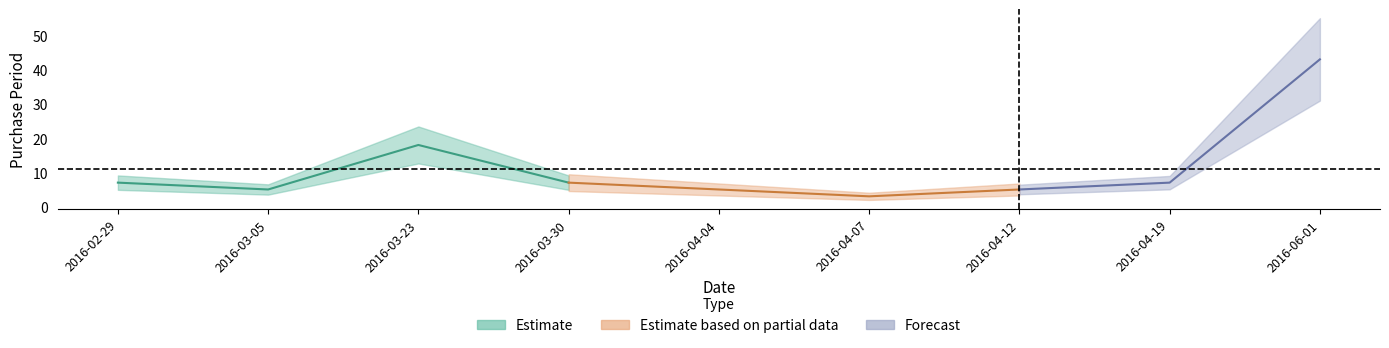

How many data points does each series have?

9